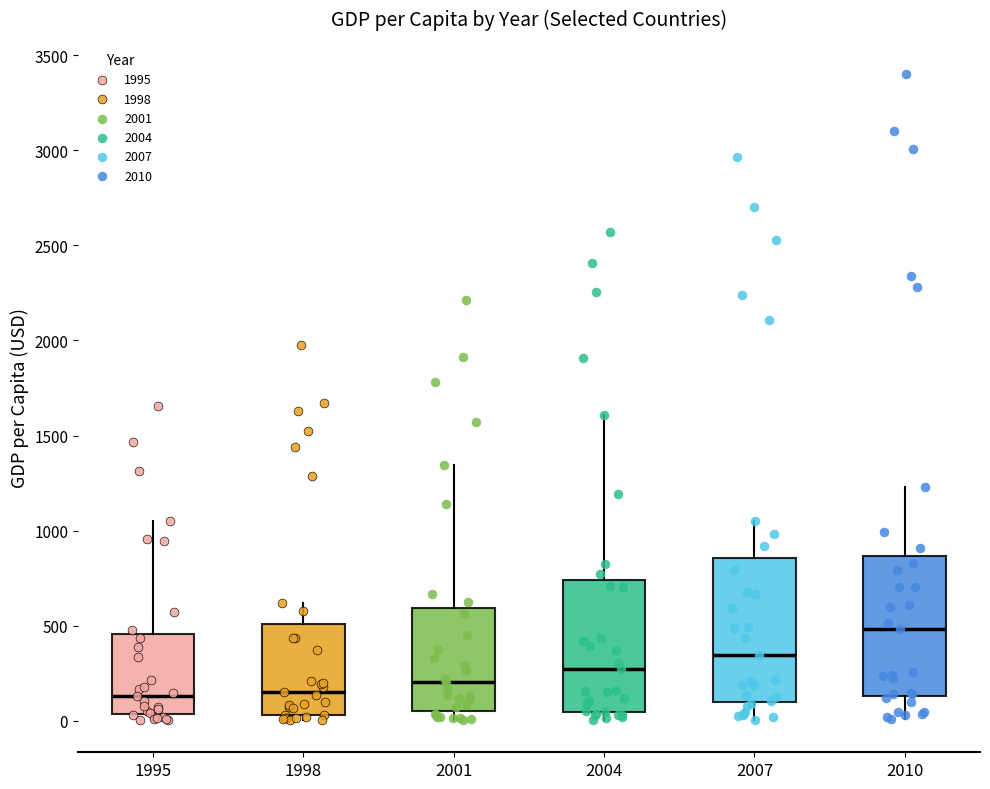

Which box has the highest median line?

2010